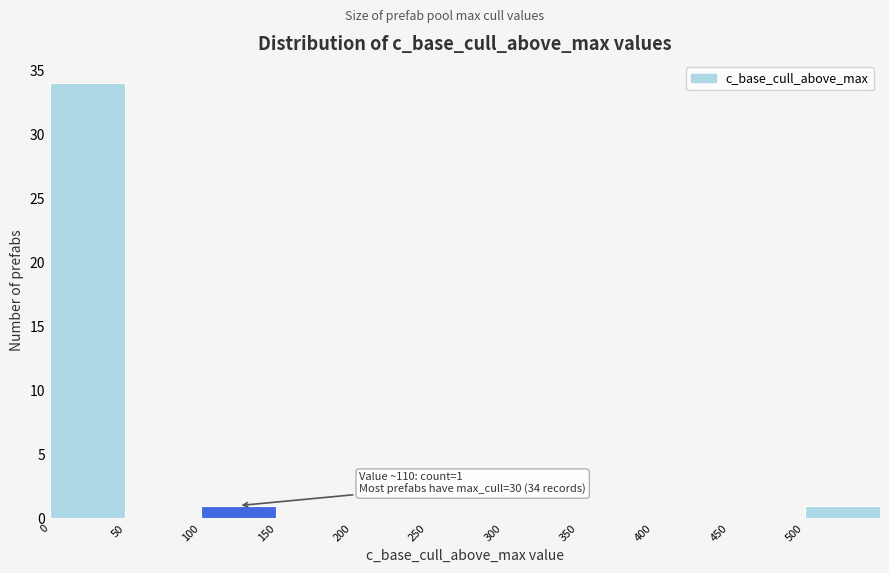

Over which range of the x-axis is the bar tallest?

0 to 50